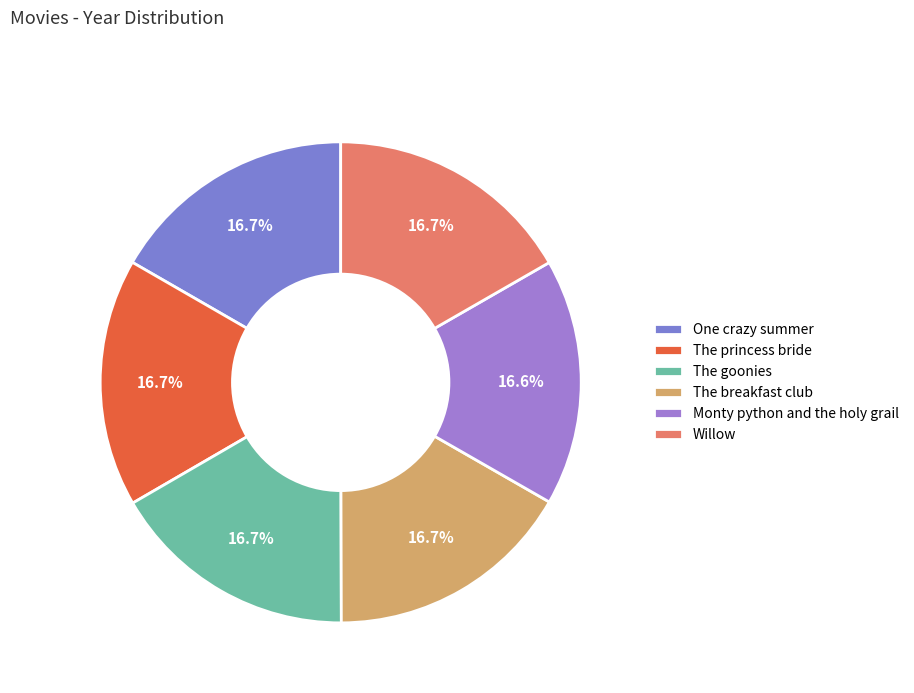

Rank the categories by value from lowest to highest.

Monty python and the holy grail, The goonies, The breakfast club, One crazy summer, The princess bride, Willow